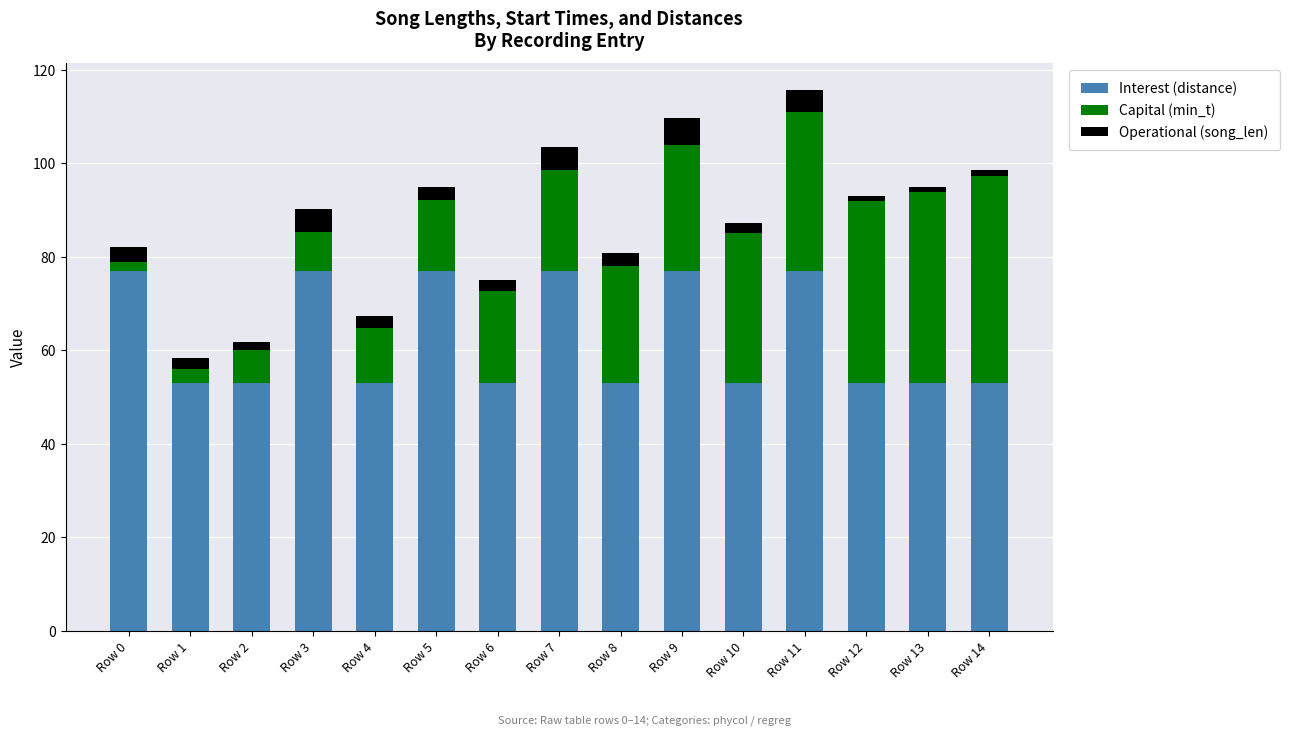

What is the lowest value of the Interest (distance) series?

53.0